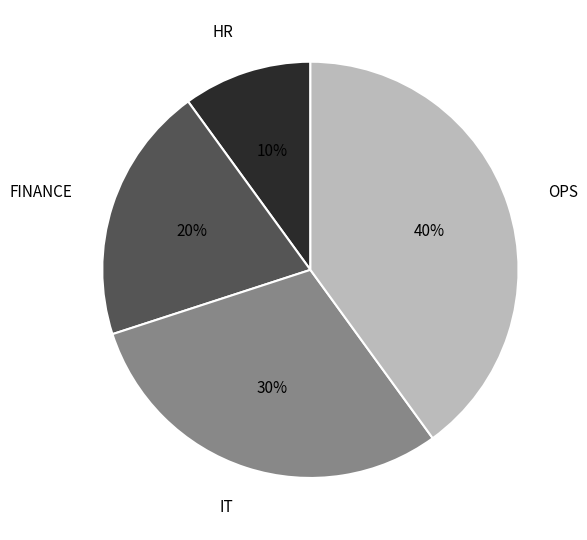

How many slices are in this pie chart?

4